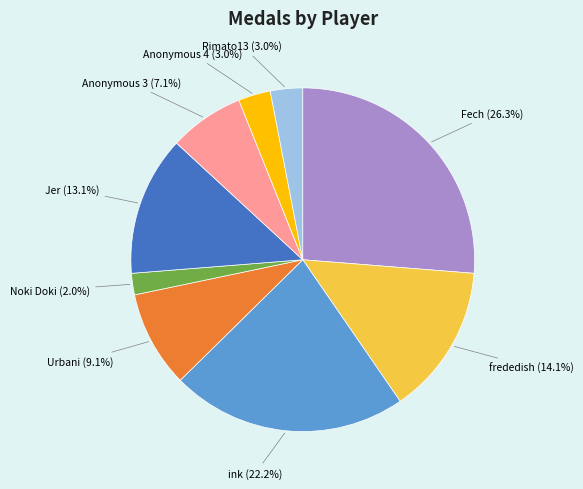

Does any single category account for the majority?

No